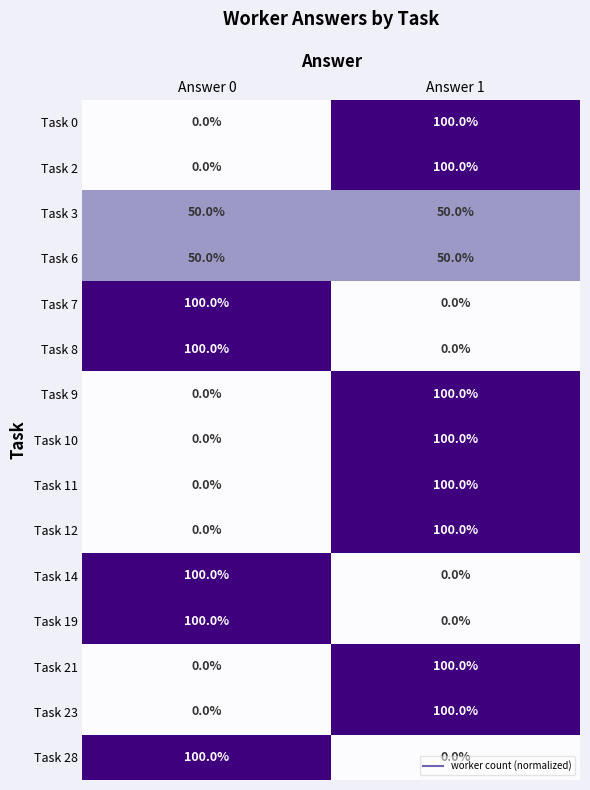

True or false: Task 9 has a value of 168 at Answer 1.

False